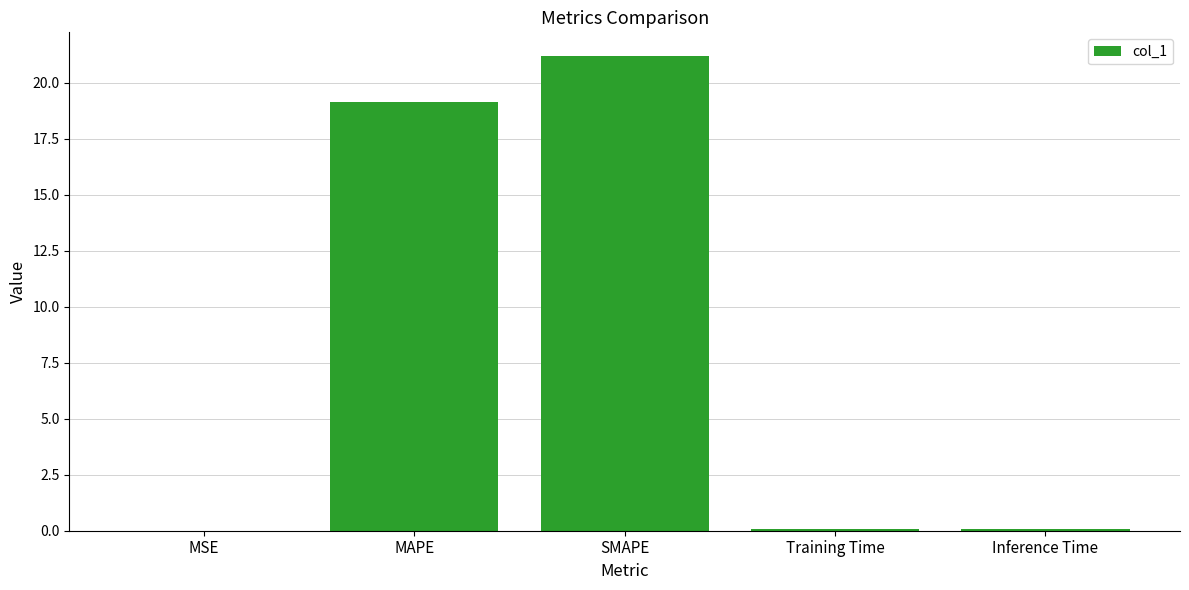

True or false: the data shows 29.6 at SMAPE.

False